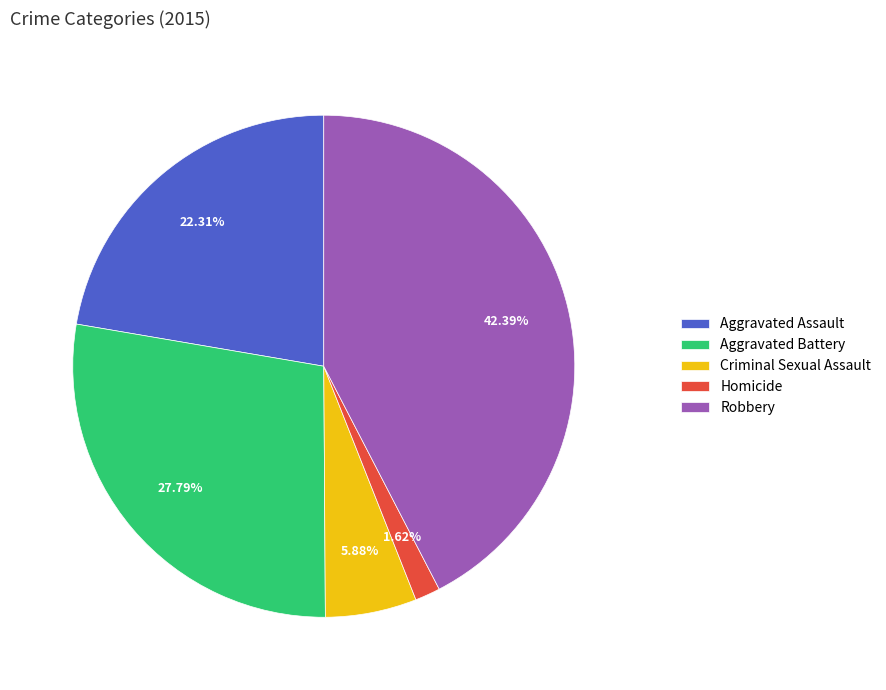

Between Criminal Sexual Assault and Aggravated Assault, which is larger?

Aggravated Assault